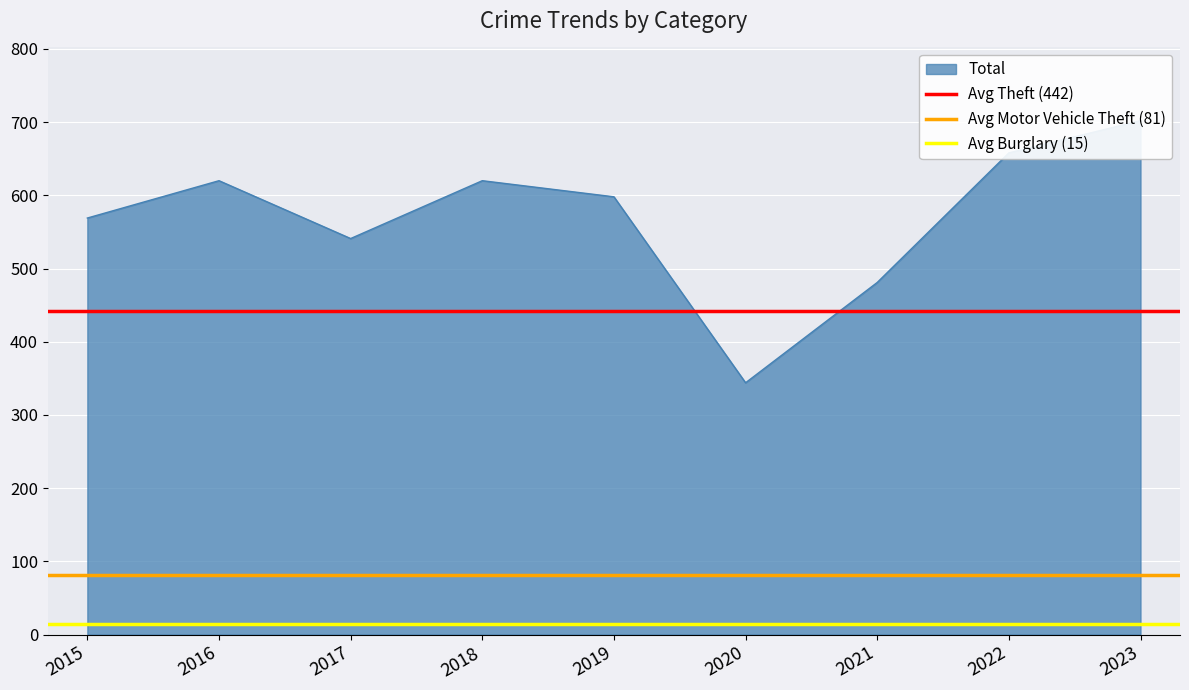

What is the value of the Avg Burglary (15) point at the 1st from the left?

15